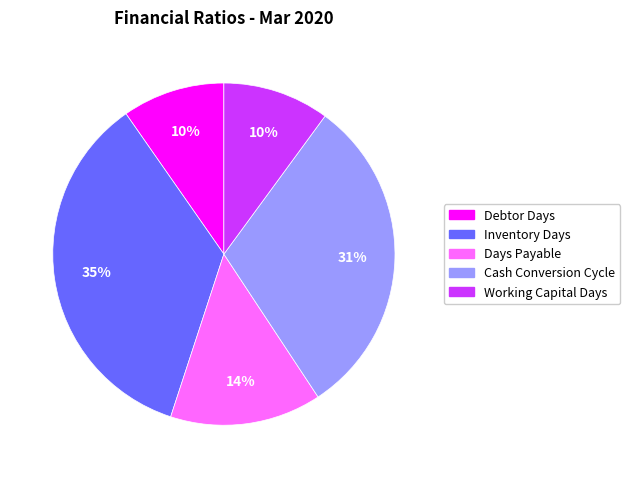

To the nearest percent, what is the combined percentage of Cash Conversion Cycle and Working Capital Days?

41%